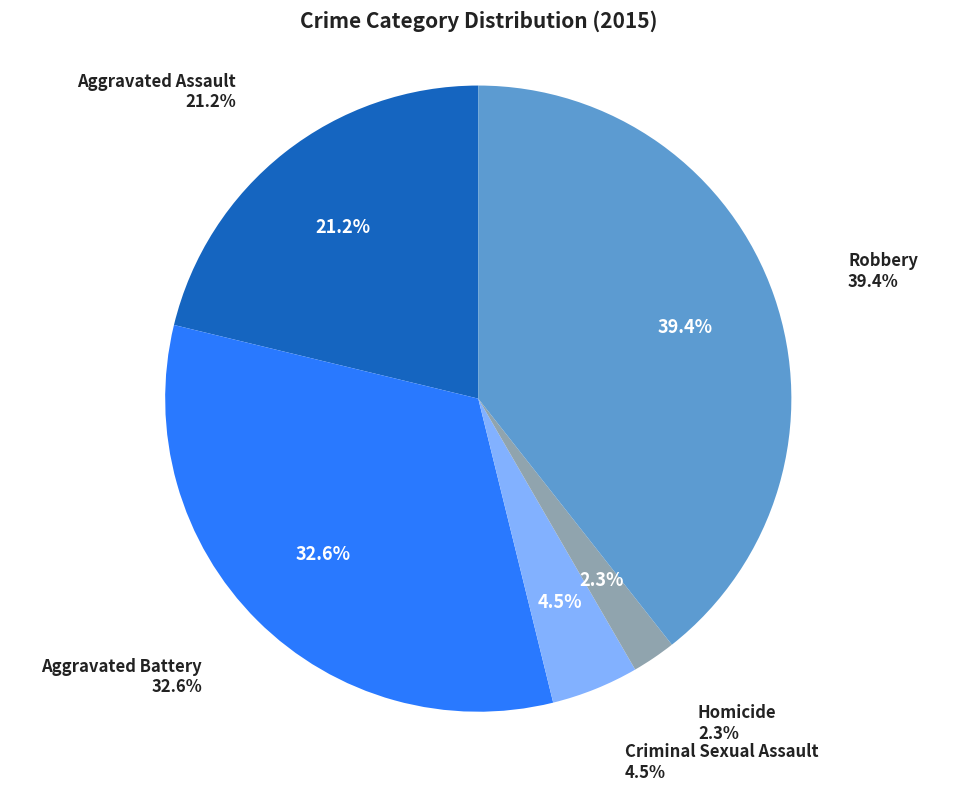

Which slice is the largest?

Robbery